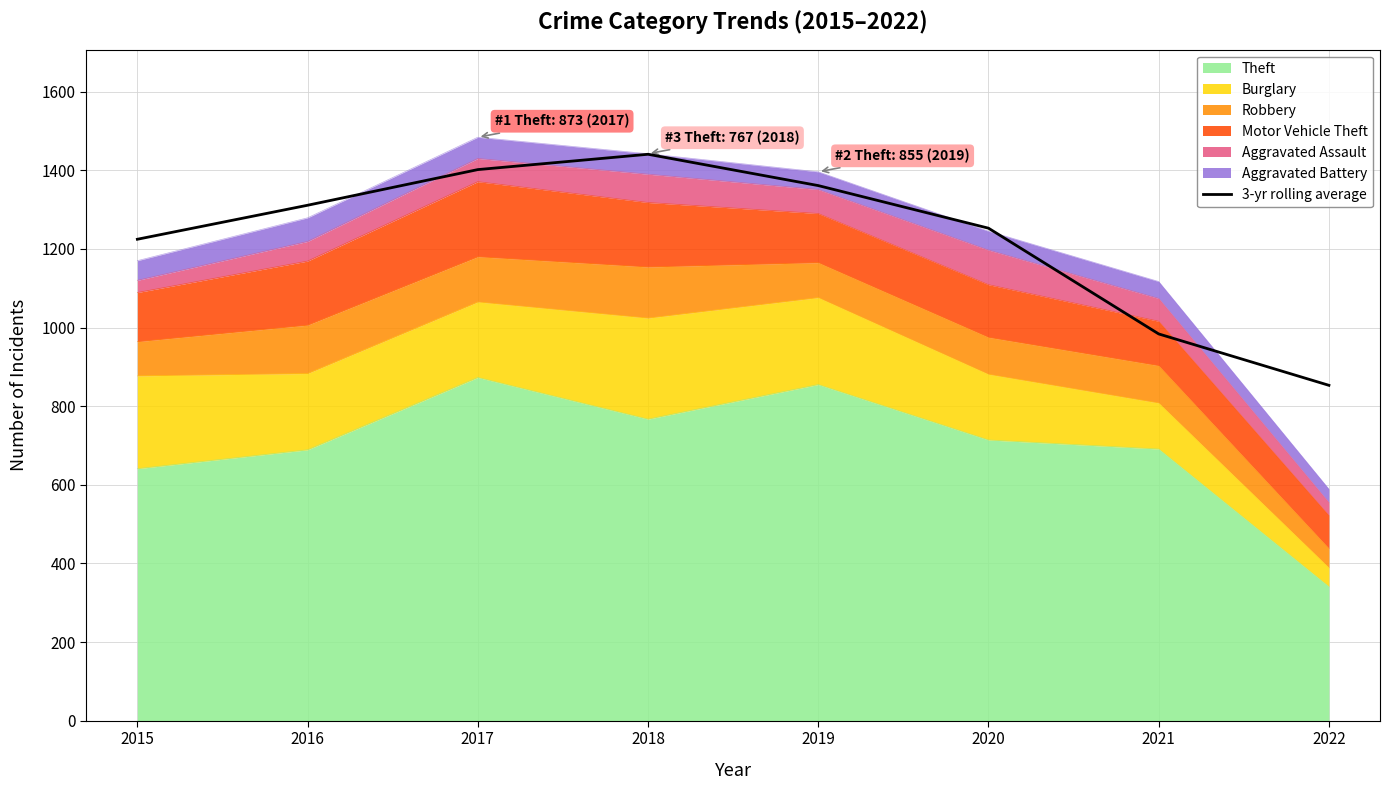

What is the difference between the maximum and second lowest values?

457.0